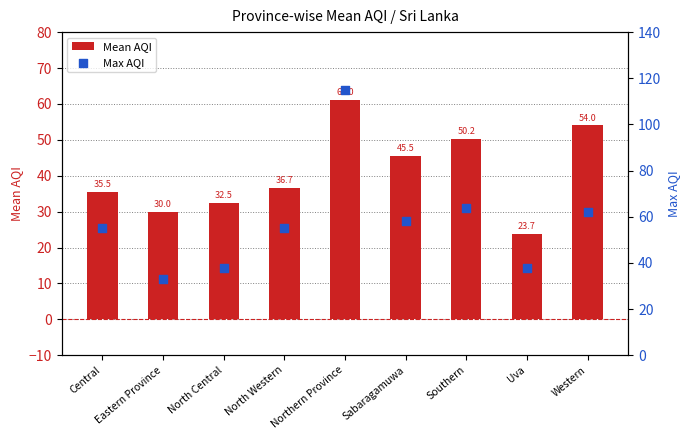

What are all the series names shown in the legend?

Mean AQI, Max AQI